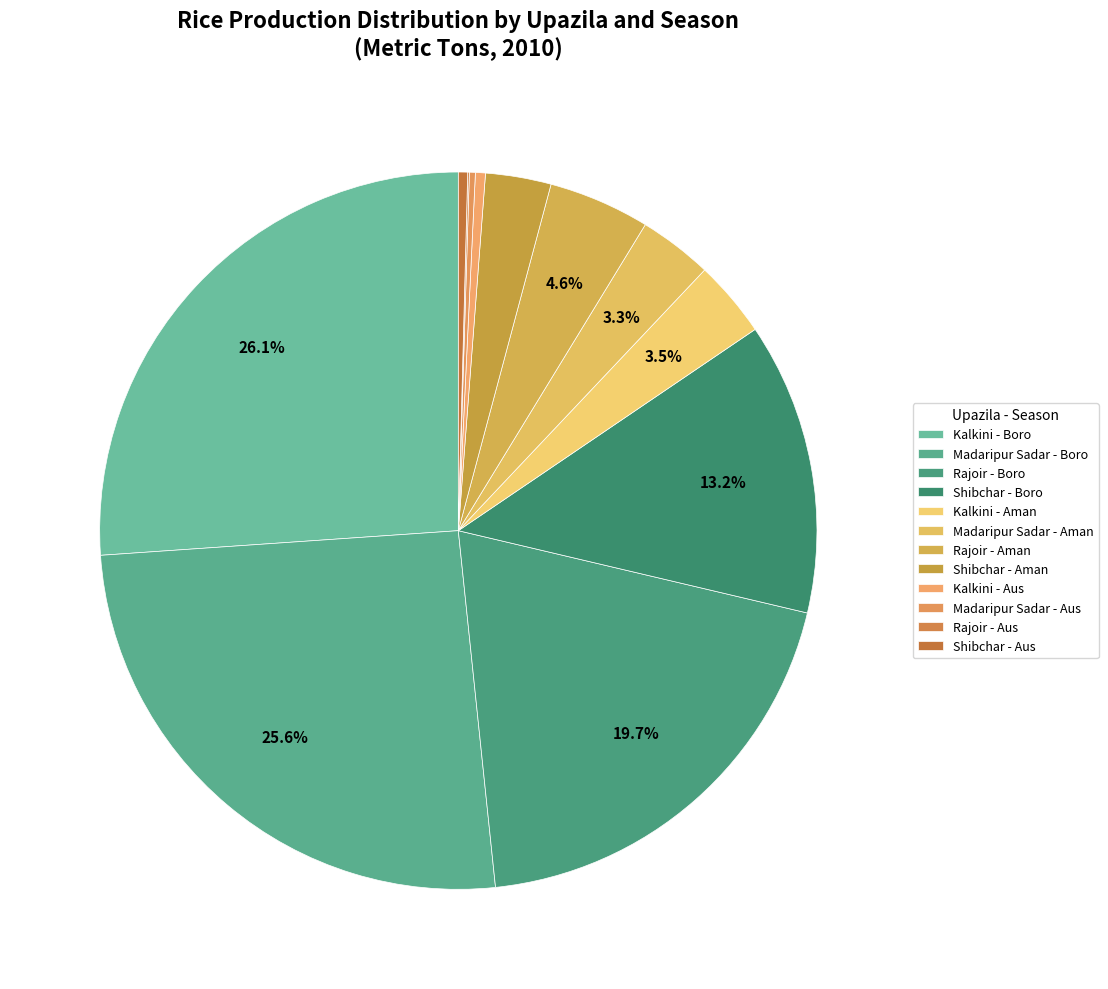

What percentage do Kalkini - Aus and Rajoir - Aman together represent?

5.0%